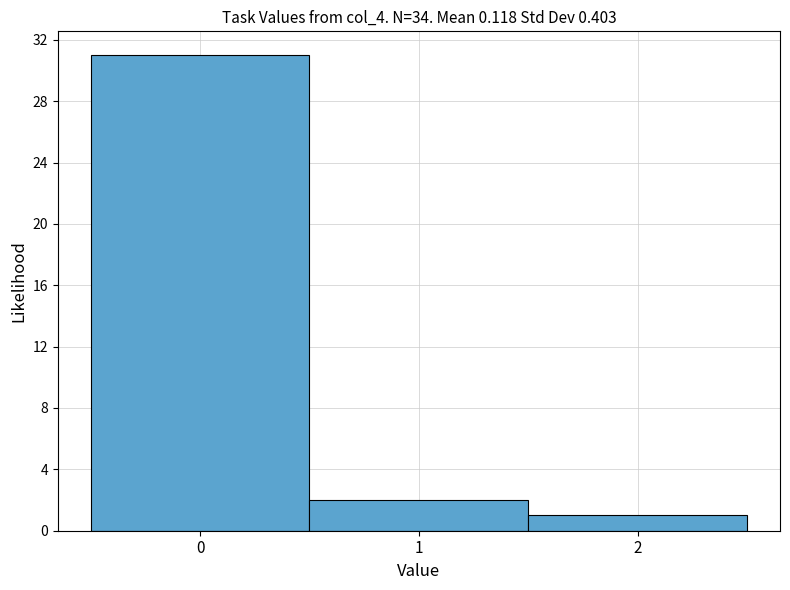

Reading left to right, transcribe this chart: for each bar, give the range it covers on the x-axis and its height. The values are not printed on the chart, so give them approximately, as read against the axis.

-0.5 to 0.5: 31
0.5 to 1.5: 2
1.5 to 2.5: 1